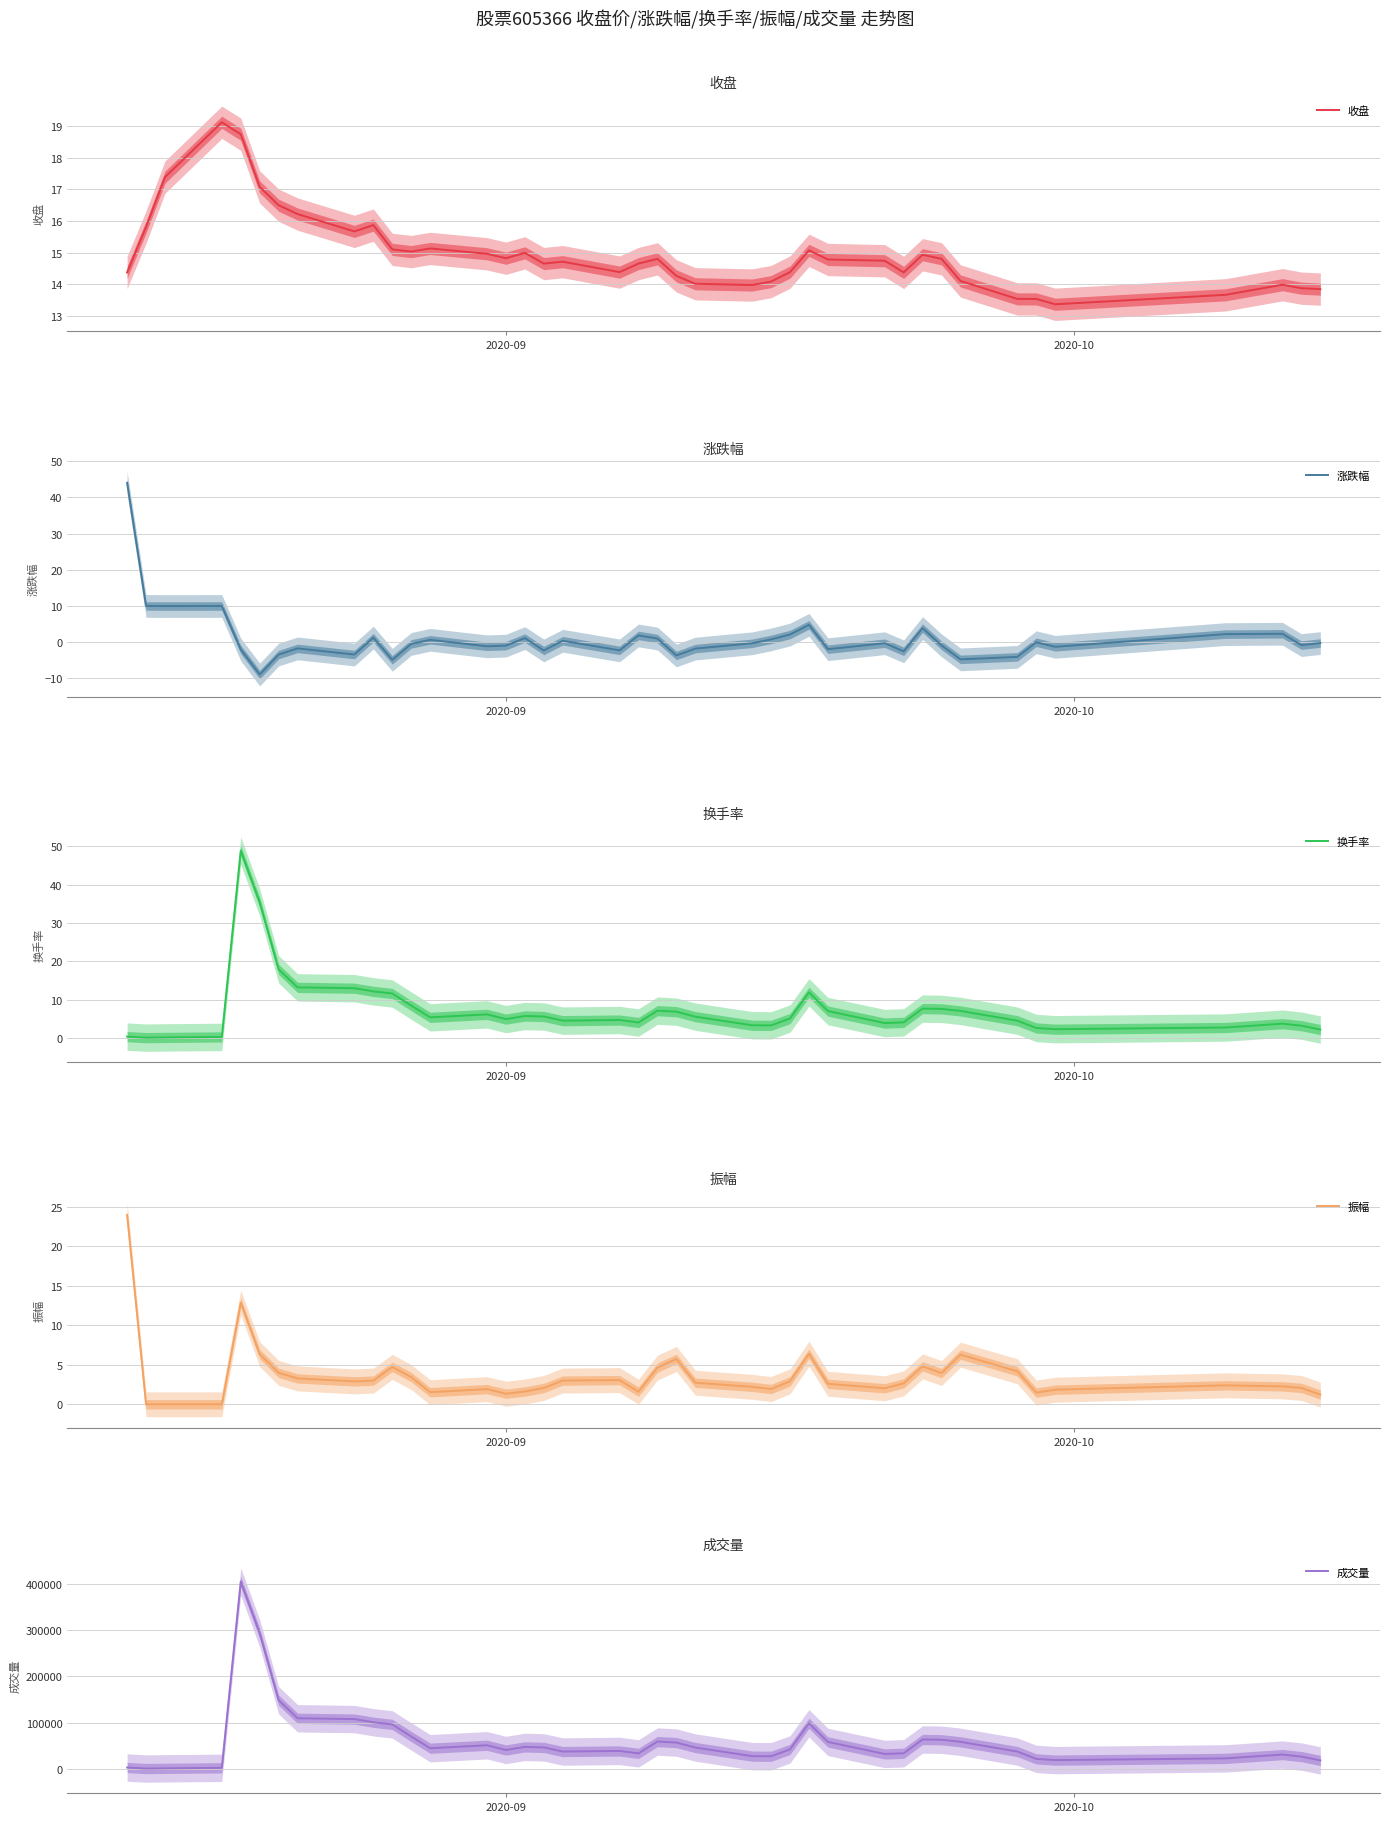

Reading right to left, extract all data points from this chart.

收盘: 13.8	13.9	14.0	13.7	13.4	13.5	13.5	14.1	14.8	14.9	14.4	14.7	14.8	15.1	14.4	14.1	14.0	14.0	14.3	14.8	14.7	14.4	14.7	14.7	15.0	14.8	15.0	15.1	15.0	15.1	15.9	15.7	16.2	16.5	17.1	18.8	19.1	17.4	15.8	14.4
涨跌幅: -0.2	-0.8	2.3	2.2	-1.3	0.0	-4.0	-4.7	-0.9	3.9	-2.5	-0.3	-1.9	4.8	2.1	0.8	-0.3	-1.8	-3.6	1.0	1.9	-2.2	0.4	-2.3	1.1	-0.9	-1.1	0.7	-0.5	-4.8	1.3	-3.4	-1.7	-3.4	-8.9	-2.0	10.0	10.0	10.0	44.0
换手率: 2.2	3.2	3.7	2.7	2.3	2.6	4.5	7.1	7.6	7.7	4.1	3.9	7.0	11.9	5.1	3.3	3.3	5.6	6.9	7.1	4.0	4.7	4.5	5.6	5.7	4.9	6.2	5.4	8.5	11.6	12.2	13.0	13.2	17.9	35.4	48.8	0.3	0.2	0.1	0.4
振幅: 1.2	2.1	2.3	2.4	1.9	1.5	4.2	6.3	4.0	4.8	2.6	2.0	2.6	6.4	2.9	1.9	2.2	2.7	5.7	4.6	1.6	3.1	3.0	2.1	1.6	1.3	1.9	1.5	3.4	4.7	3.0	2.9	3.3	4.0	6.3	12.9	0.0	0.0	0.0	23.9
成交量: 18374.0	26702.0	31066.0	22775.0	19085.0	21726.0	37587.0	58681.0	63111.0	63757.0	33836.0	32410.0	58388.0	98847.0	42271.0	27373.0	27645.0	46269.0	57039.0	59242.0	33643.0	38909.0	37612.0	46536.0	47634.0	40964.0	51186.0	44767.0	70191.0	96328.0	100961.0	107849.0	109604.0	148712.0	293618.0	405332.0	2393.0	1314.0	796.0	3085.0